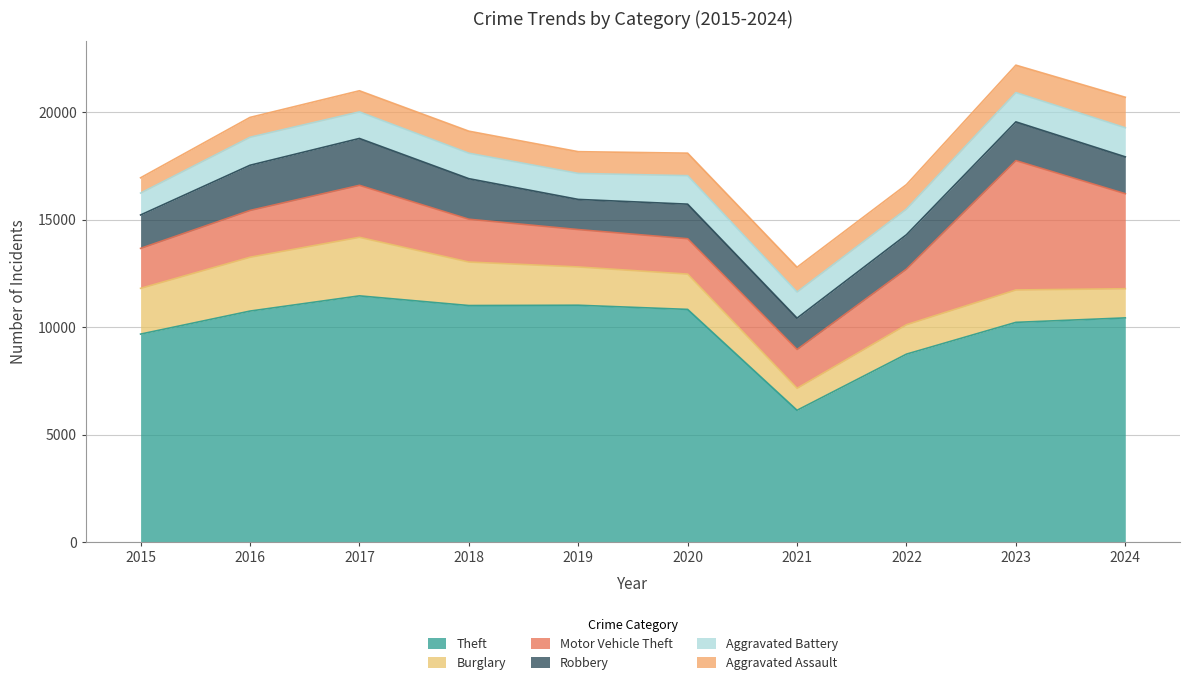

How many intersections are there between Burglary and Motor Vehicle Theft?

1